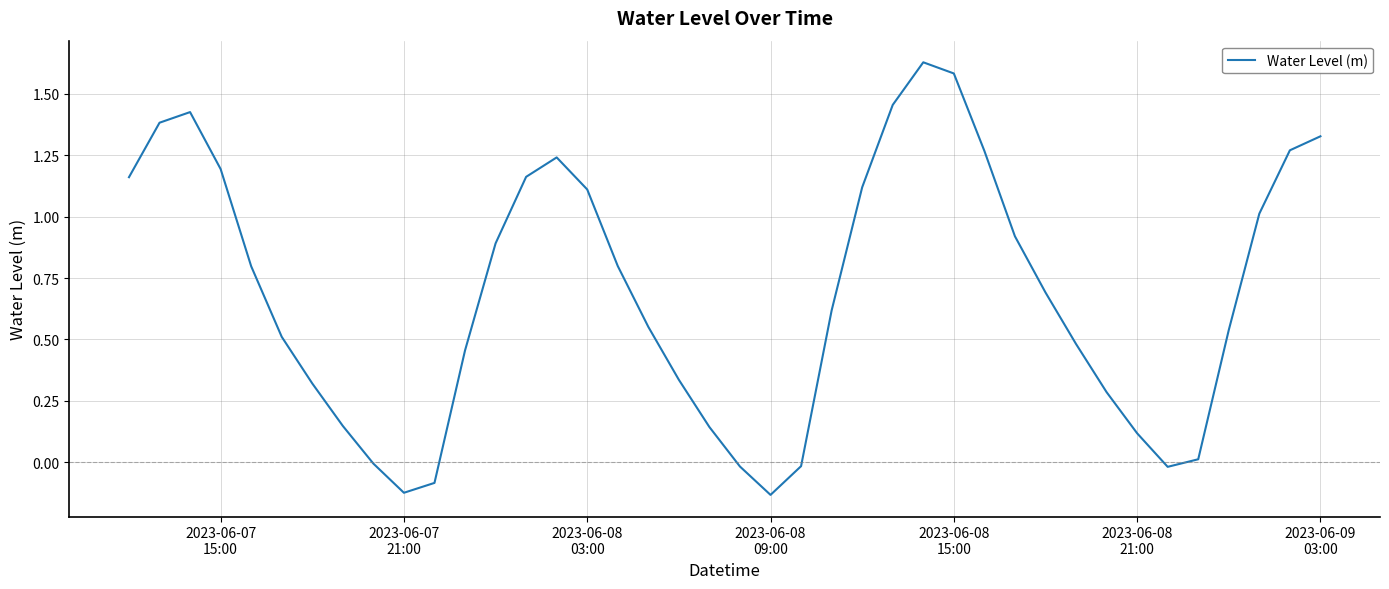

Is this an area chart (filled region under the line)?

No